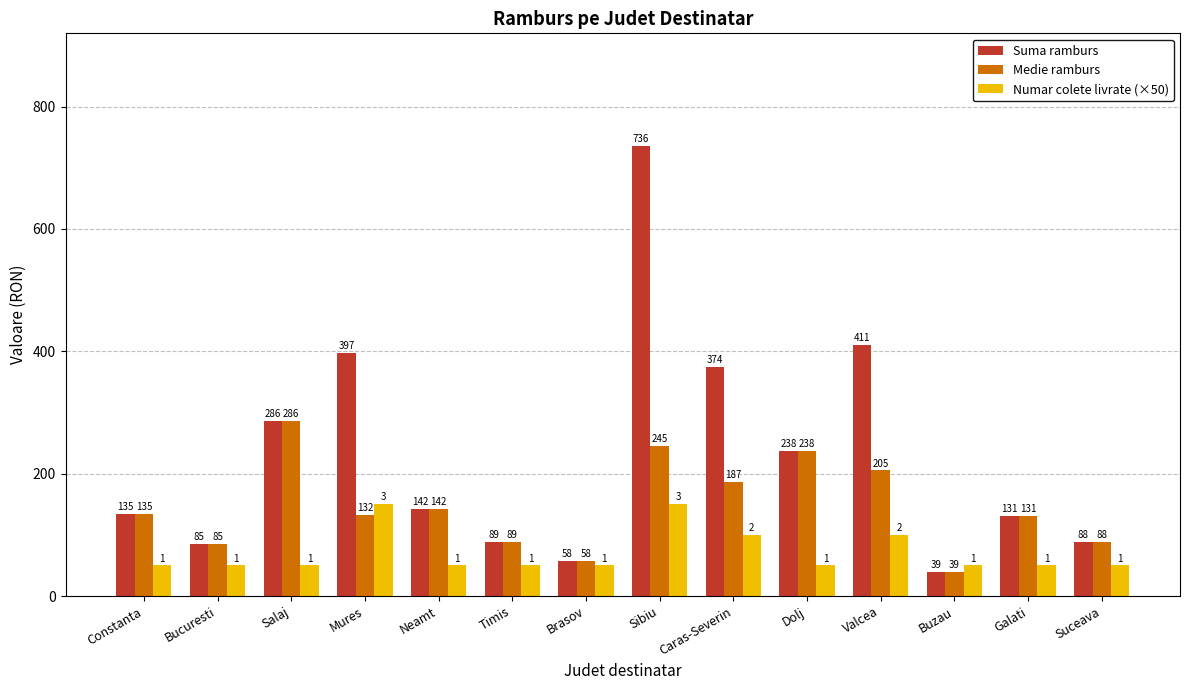

What position from the right is Bucuresti?

13